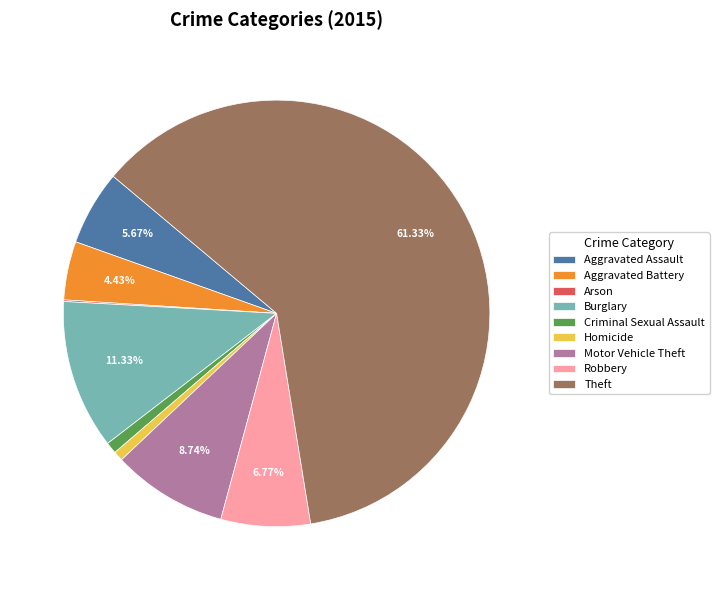

To the nearest percent, what is the average slice percentage?

11%